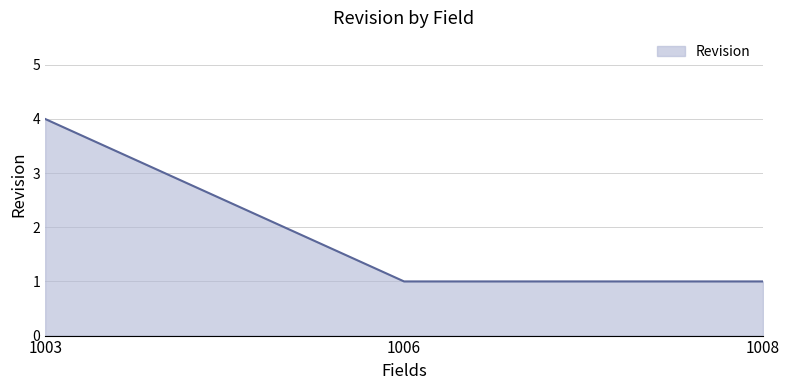

What is the approximate value at 1003?

4